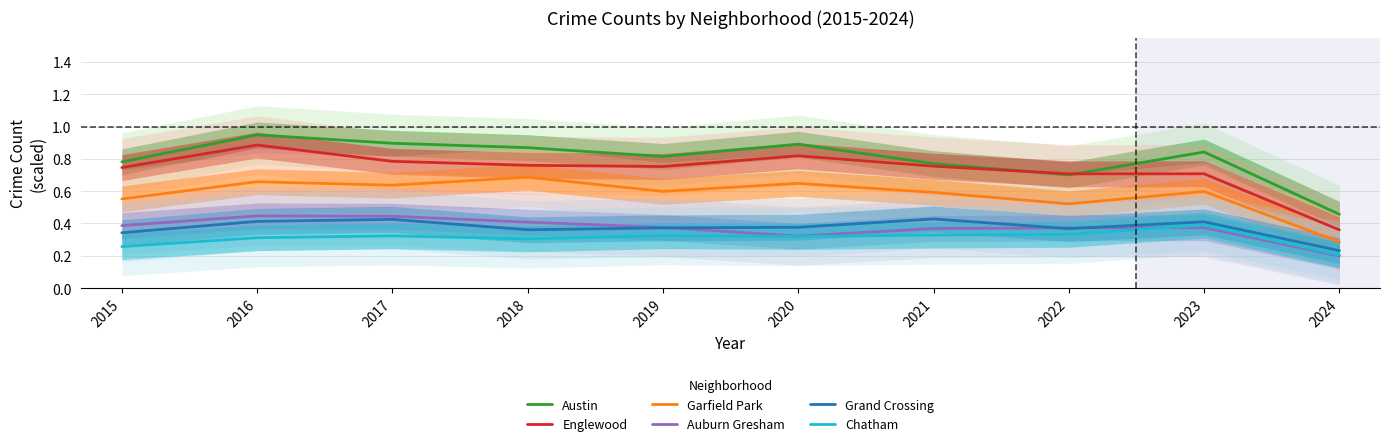

Rank the series at 2022 from highest to lowest value.

Englewood, Austin, Garfield Park, Auburn Gresham, Grand Crossing, Chatham